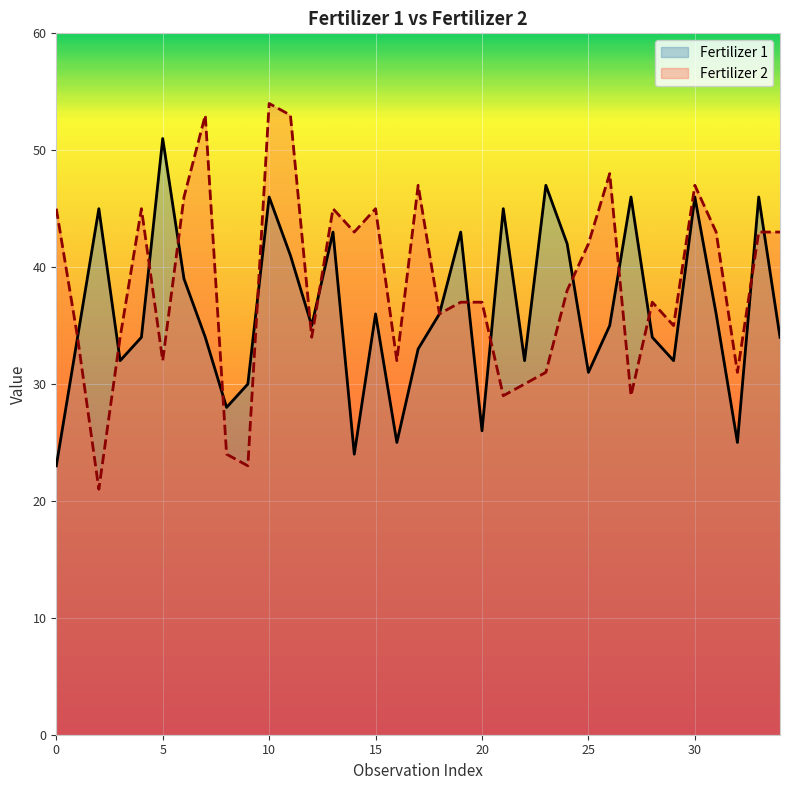

What is the label of the 10th point from the left?

9